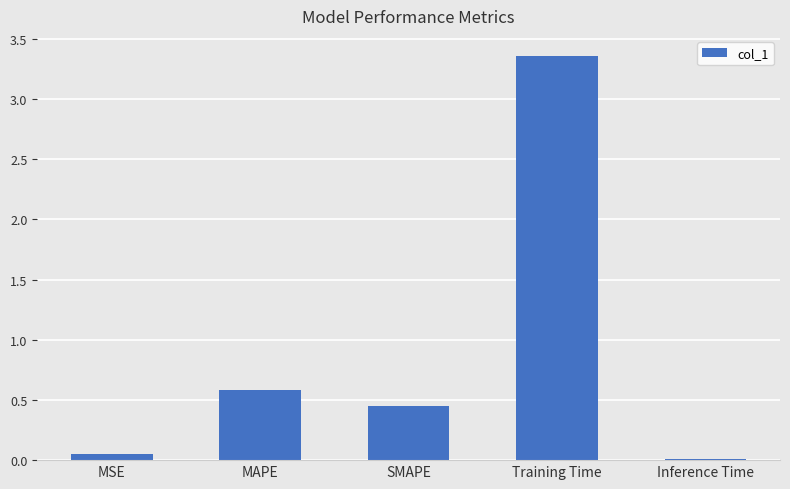

List the labels in order of value, smallest first.

Inference Time, MSE, SMAPE, MAPE, Training Time